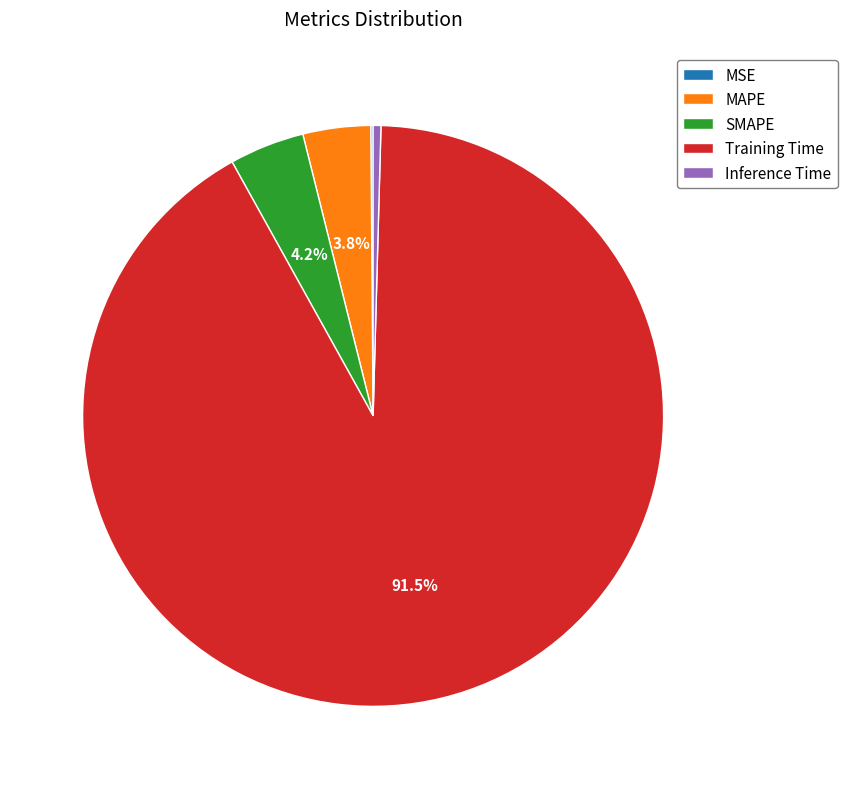

What portion of the pie excludes MAPE?

96.2%